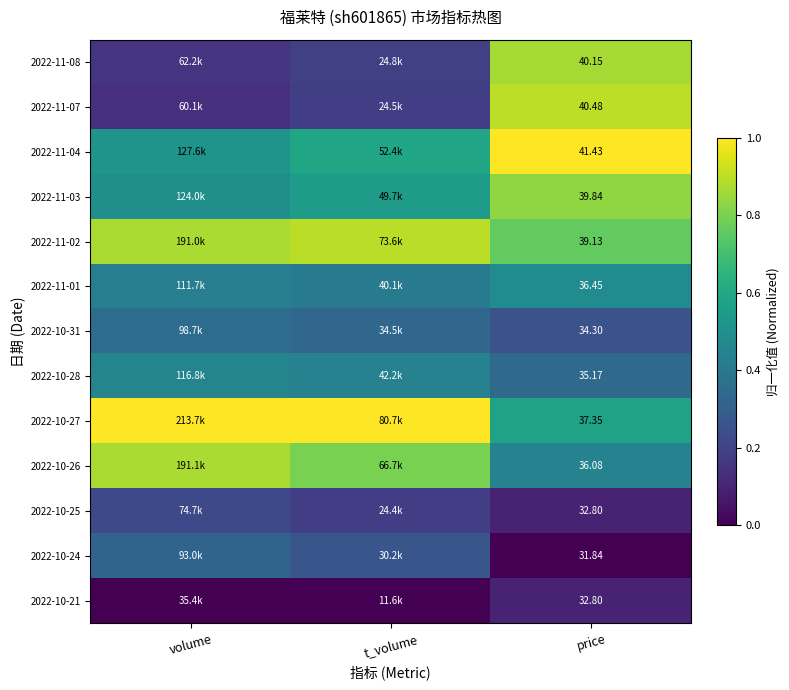

Is the value of 2022-10-28 at price greater than the value of 2022-11-01 at price?

No